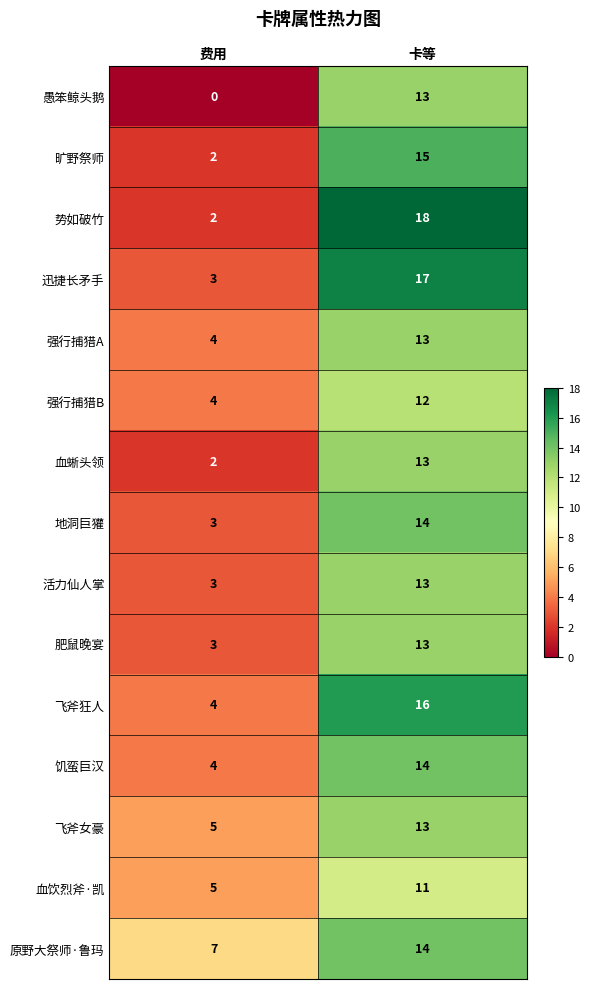

Where is 强行捕猎B nearest to the value 8?

费用